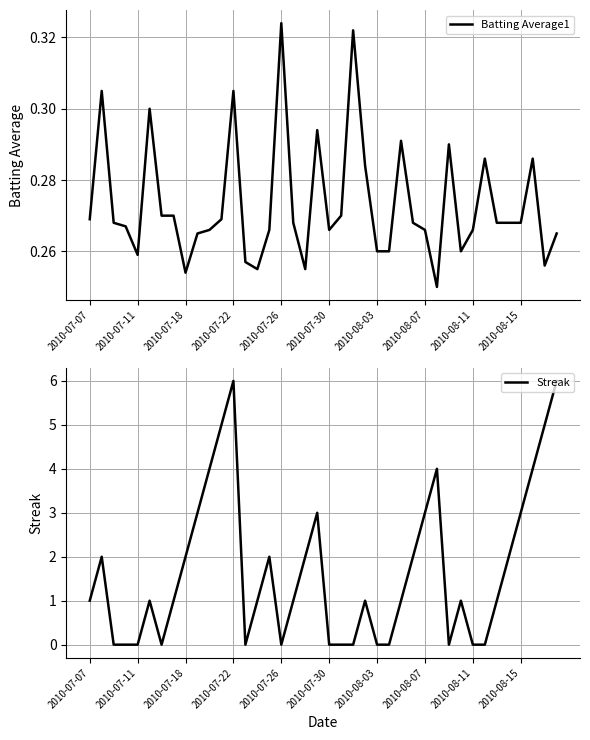

List the series in order of their overall mean, highest first.

Streak, Batting Average1